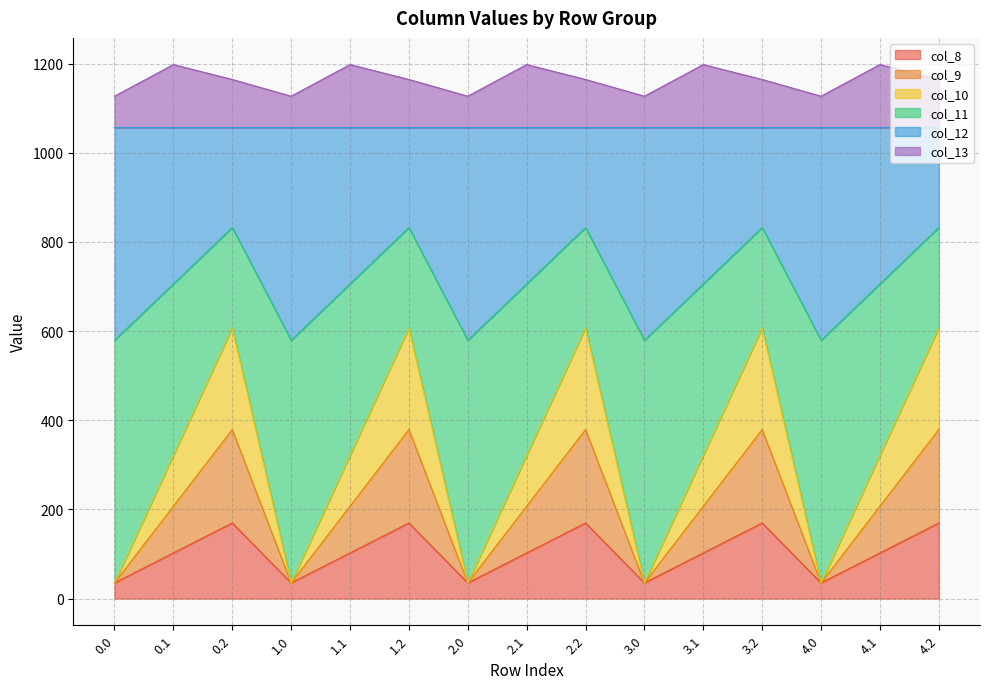

What is the maximum value for col_8?

169.5